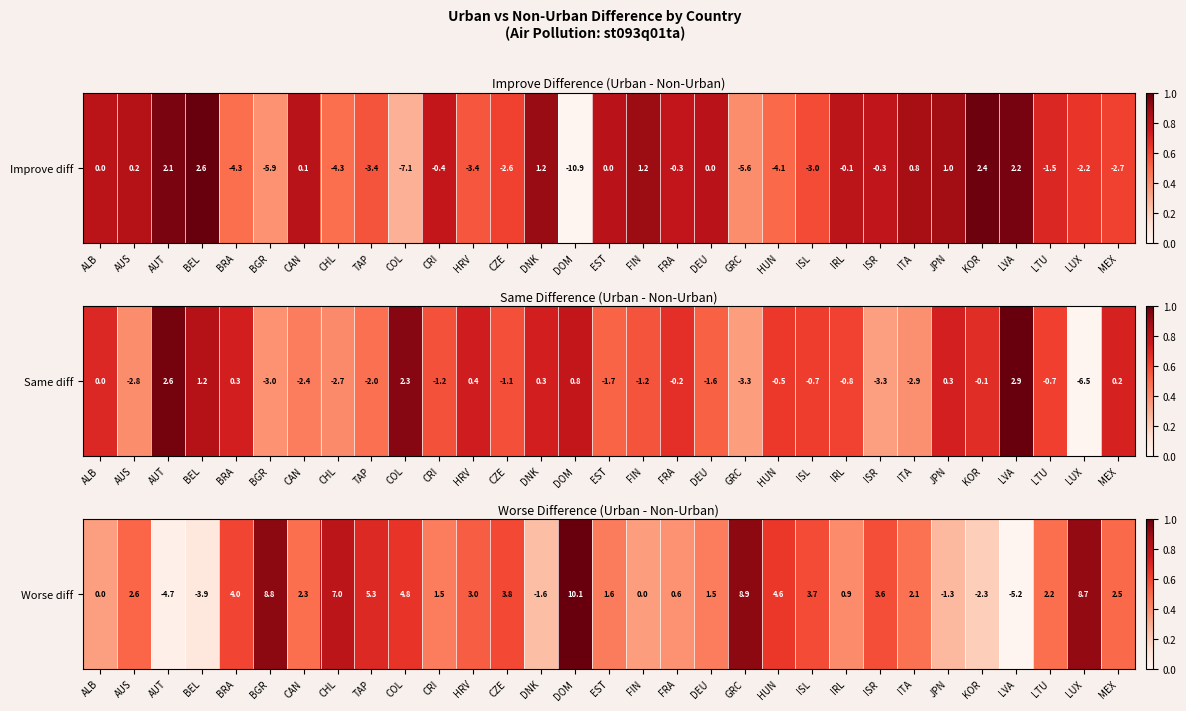

What is the average value?

0.5